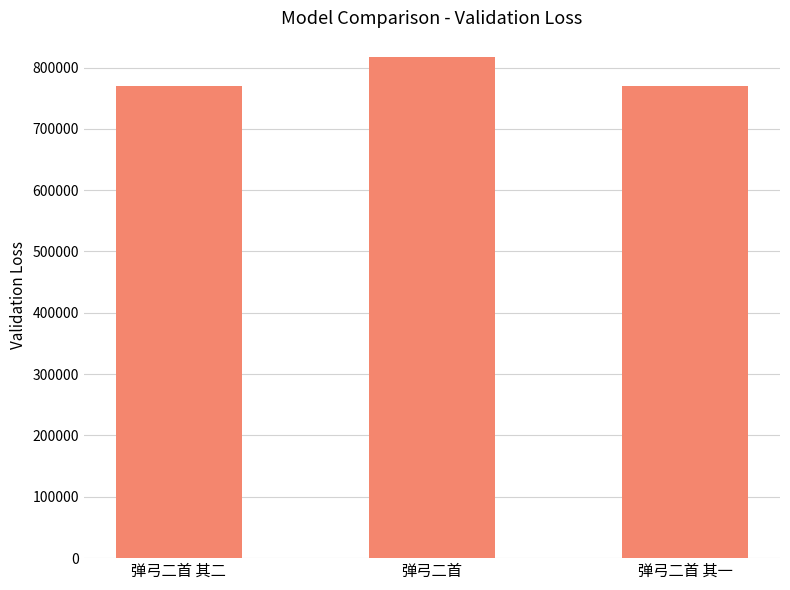

What is the minimum value shown in the chart?

770501